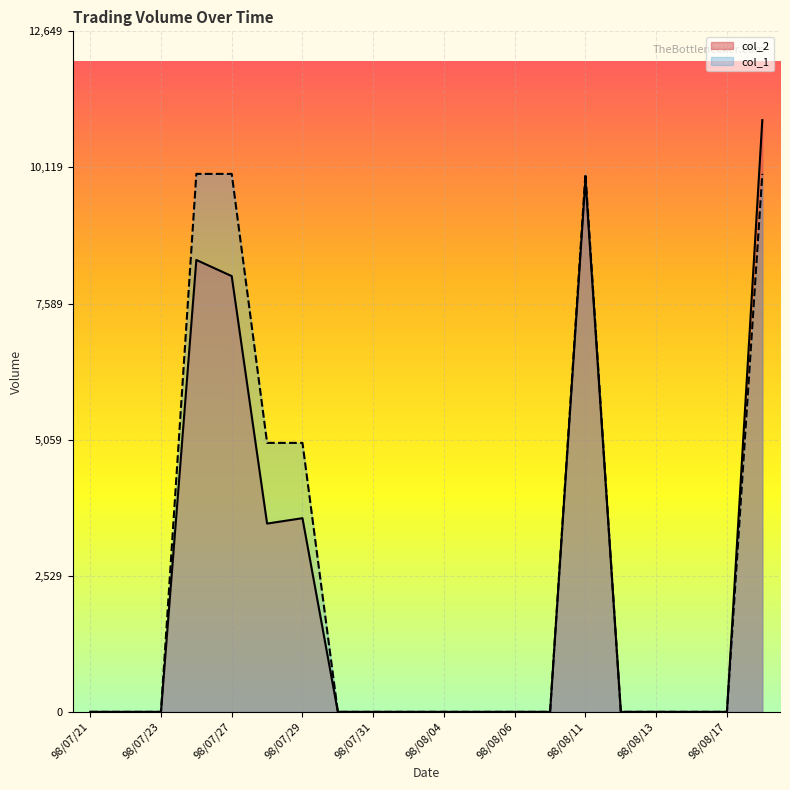

What is the label of the 14th point from the right?

98/07/29